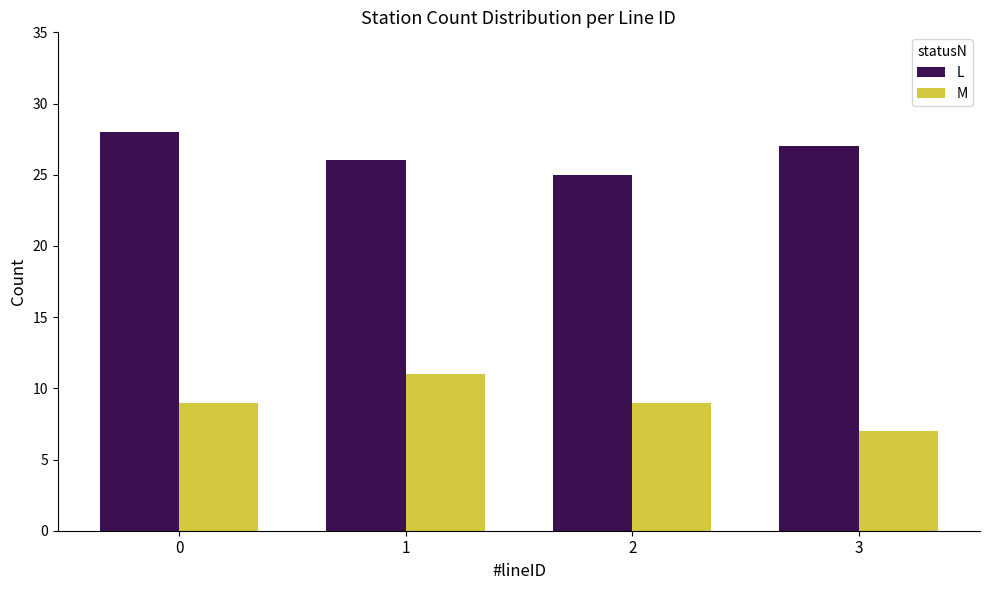

At 2, list the series in order from smallest to largest.

M, L